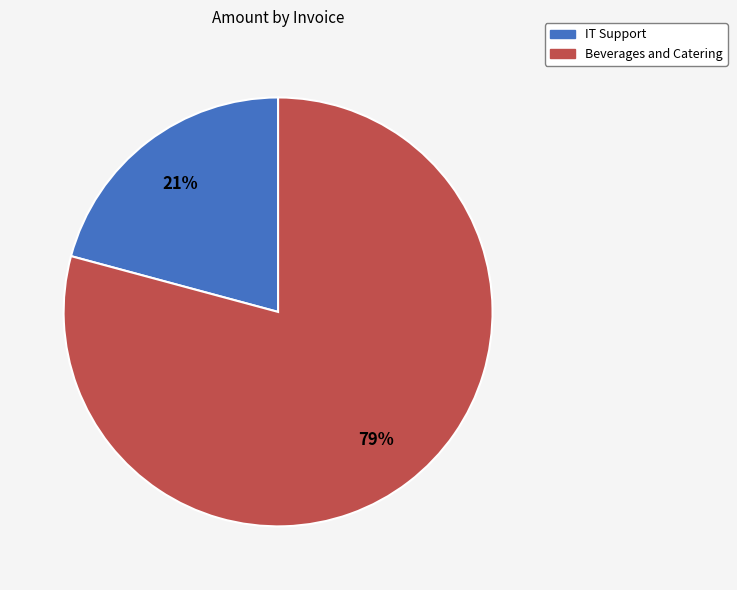

To the nearest percent, what is the difference between the largest and smallest slice percentages?

58%